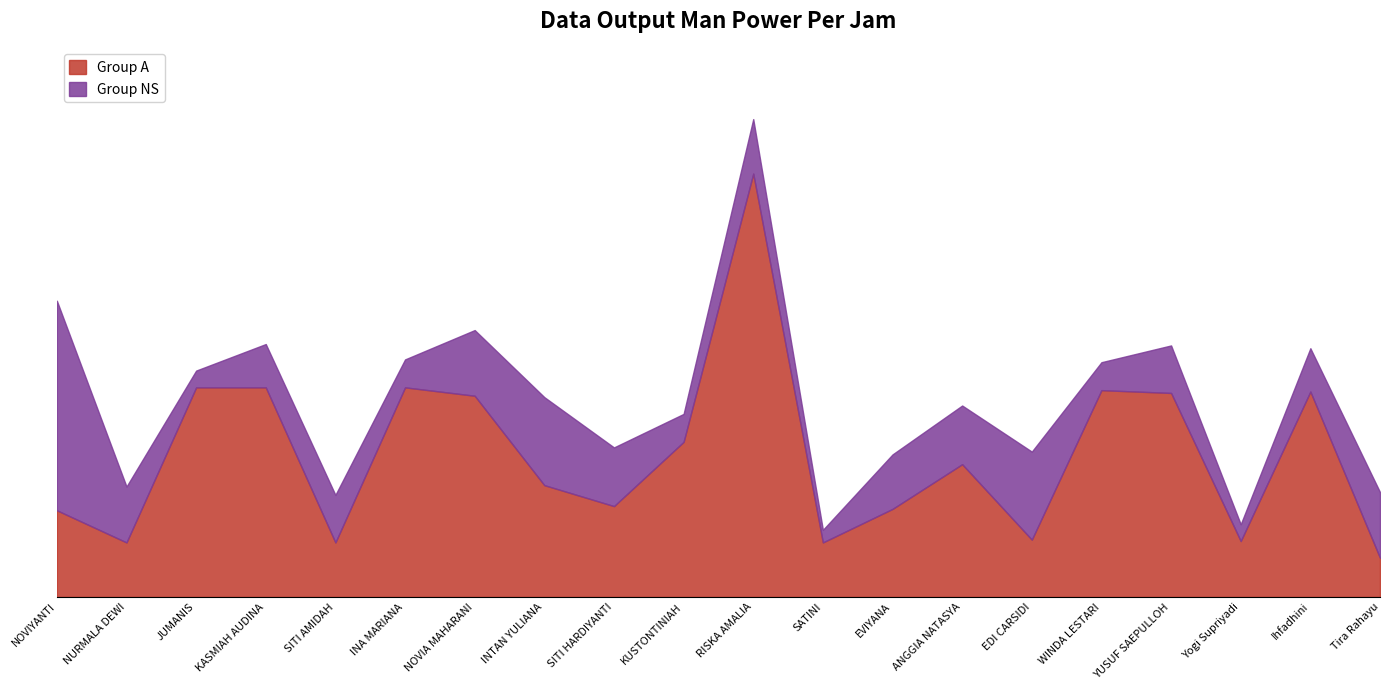

Reading left to right, extract all data points from this chart.

NOVIYANTI=6.2	NURMALA DEWI=3.9	JUMANIS=15.0	KASMIAH AUDINA=15.0	SITI AMIDAH=3.9	INA MARIANA=15.0	NOVIA MAHARANI=14.4	INTAN YULIANA=8.0	SITI HARDIYANTI=6.5	KUSTONTINIAH=11.1	RISKA AMALIA=30.3	SATINI=3.9	EVIYANA=6.3	ANGGIA NATASYA=9.5	EDI CARSIDI=4.1	WINDA LESTARI=14.8	YUSUF SAEPULLOH=14.6	Yogi Supriyadi=4.0	Ihfadhini=14.7	Tira Rahayu=2.8